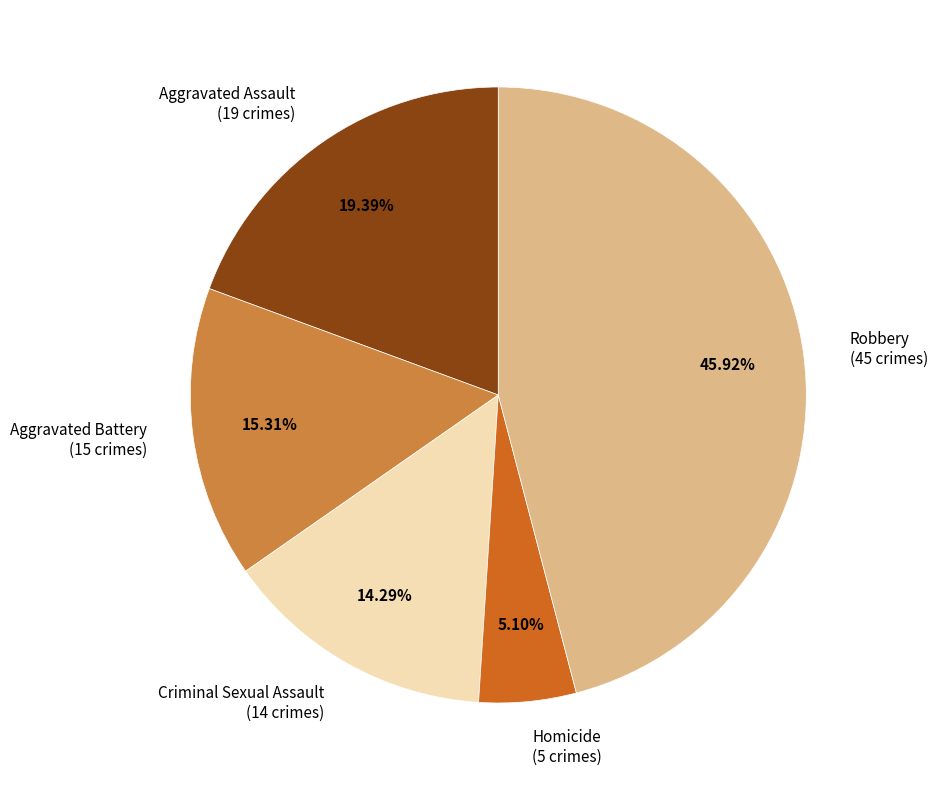

The Criminal Sexual Assault slice represents 14% of the pie. True or false?

True